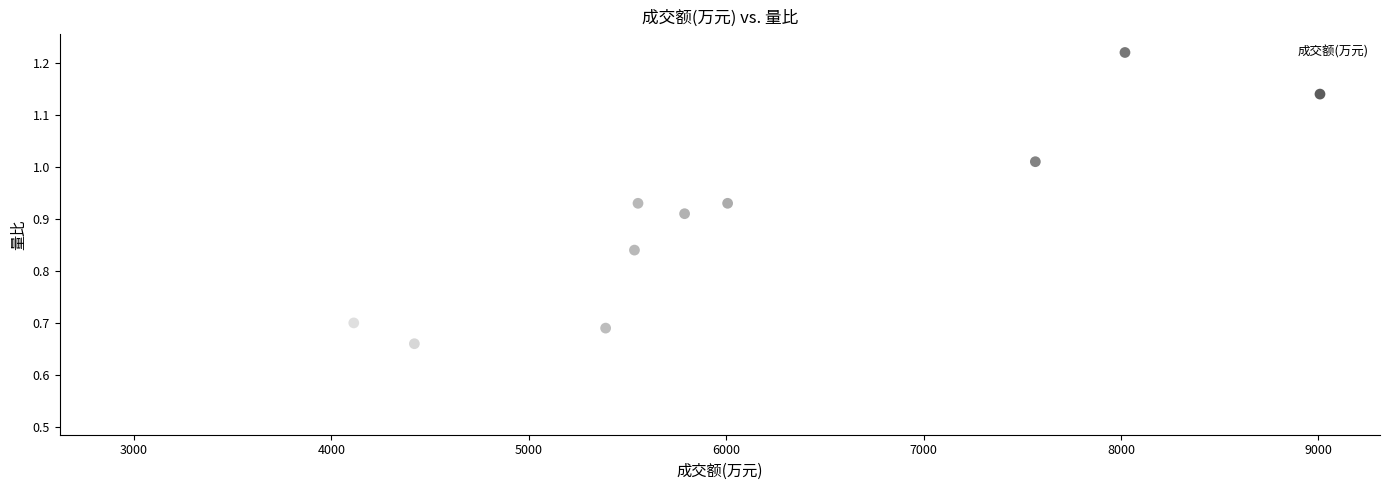

What is the average X value?

5847.9